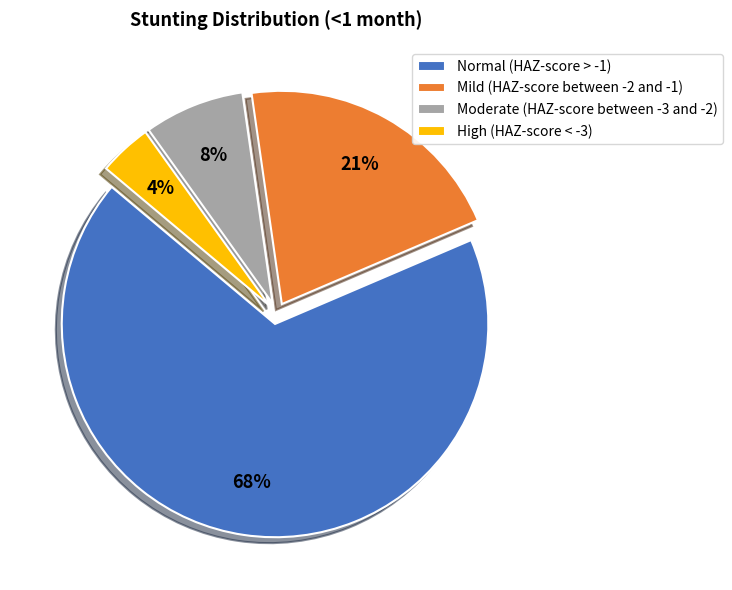

The Normal (HAZ-score > -1) slice represents 68% of the pie. True or false?

True